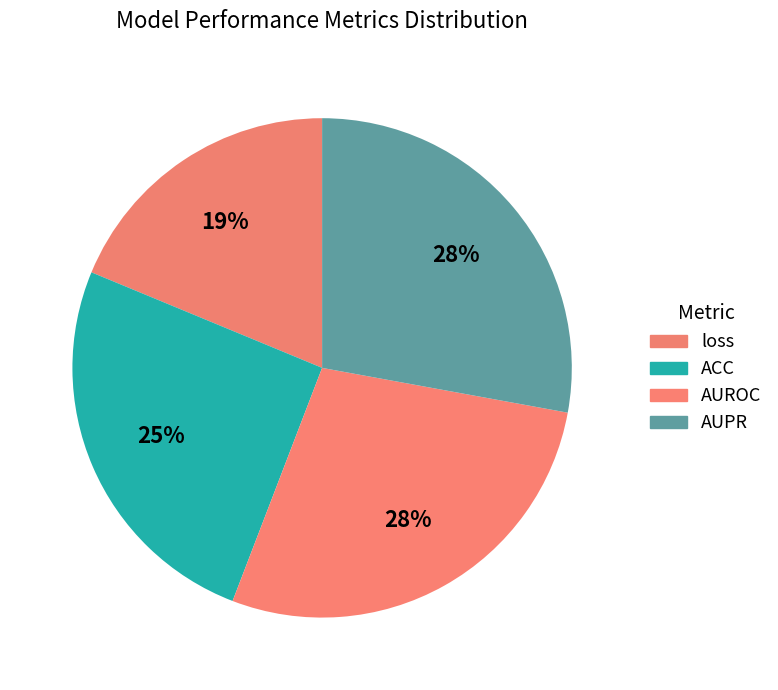

To the nearest percent, what portion does loss represent?

19%